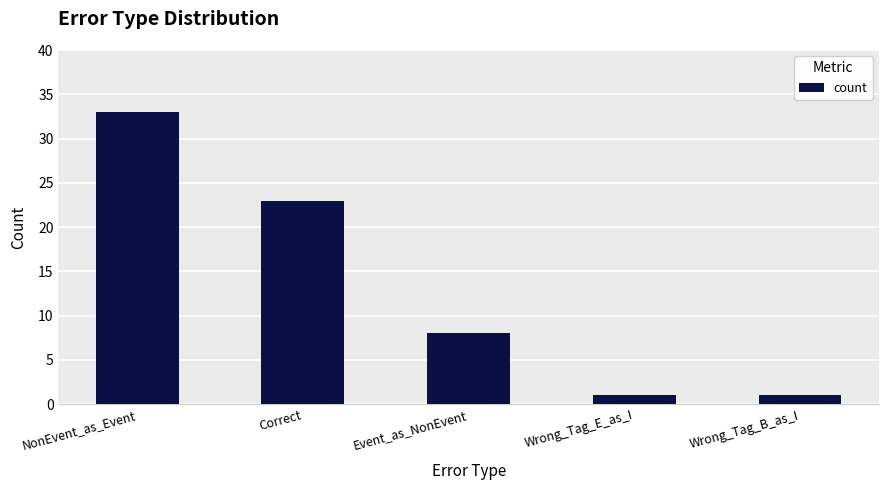

How many bars are there in total?

5